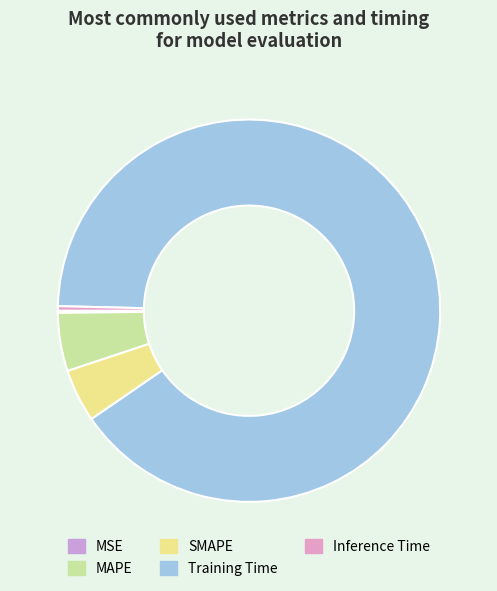

Count the number of slices in the pie.

5